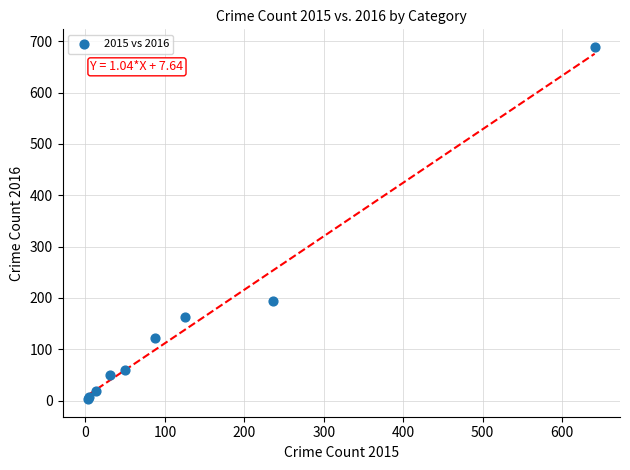

What Y value in the scatter plot is closest to 346?

194